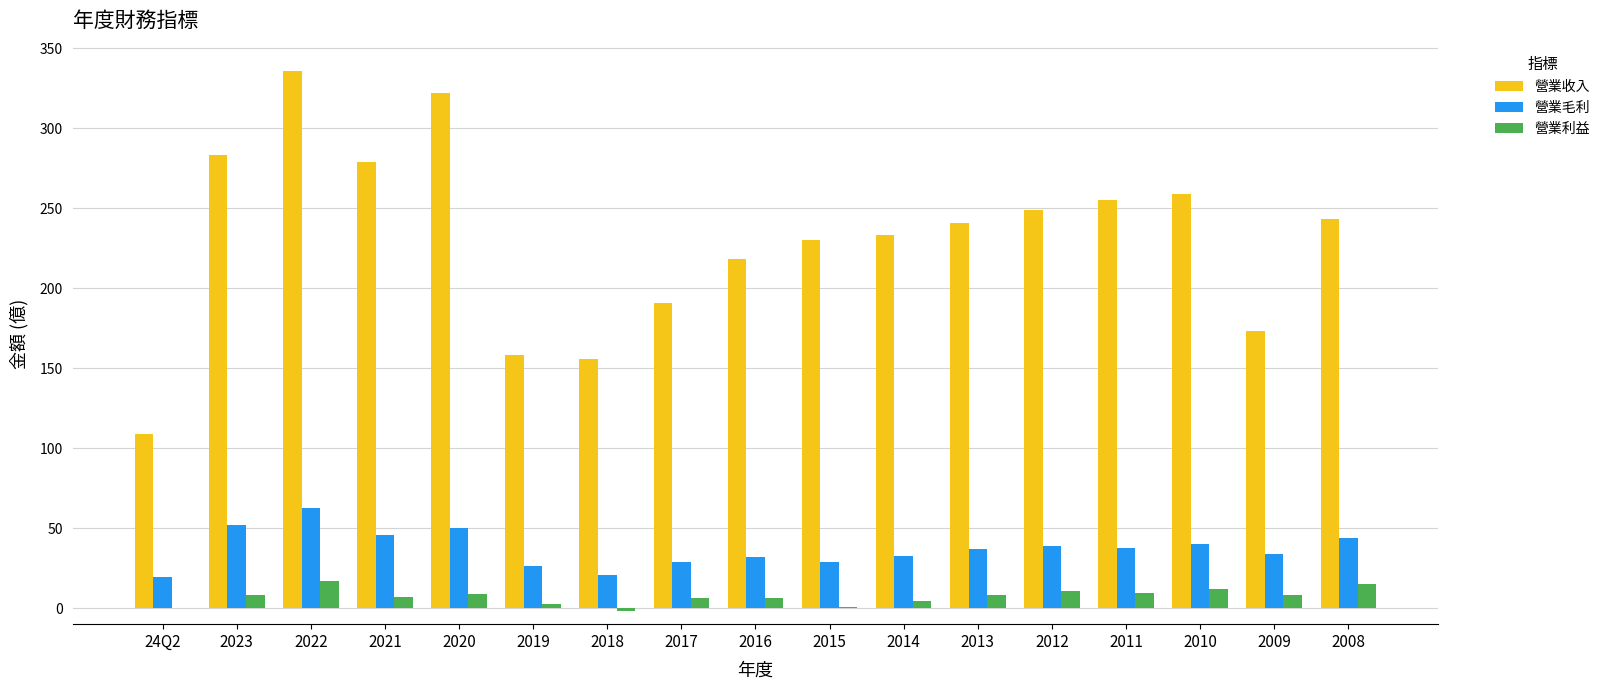

What are all the series names shown in the legend?

營業收入, 營業毛利, 營業利益